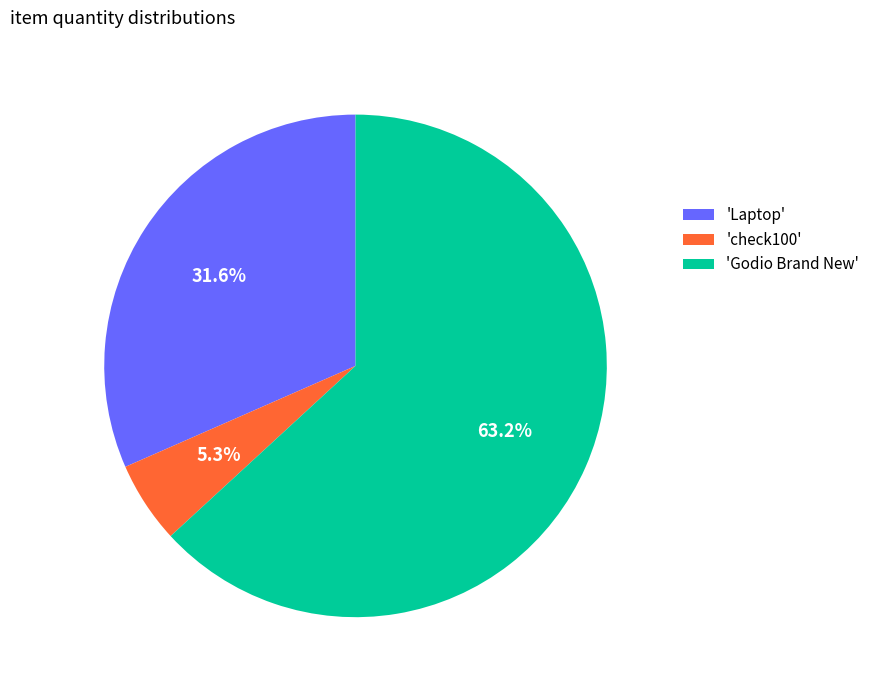

Which slice is the largest?

'Godio Brand New'